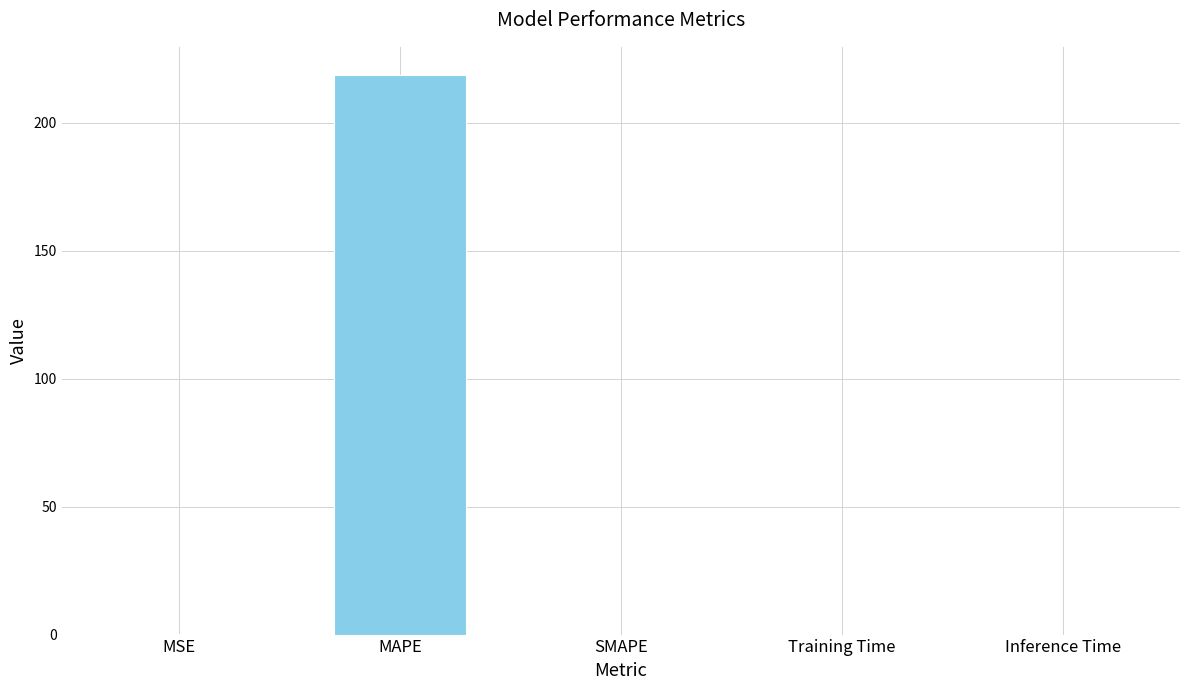

Are the bars horizontal?

No